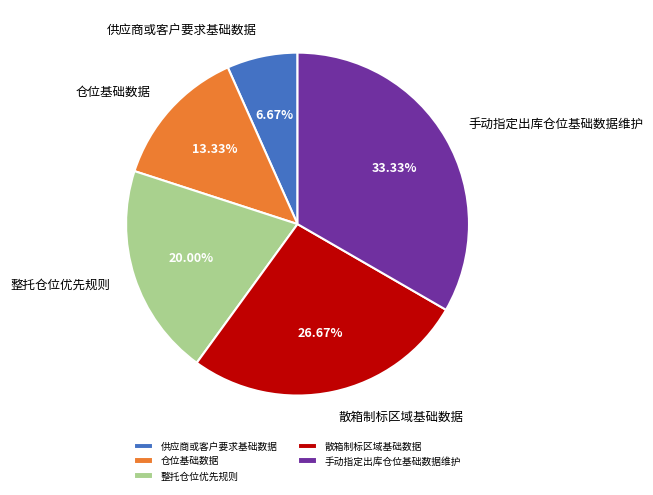

Count the number of slices in the pie.

5